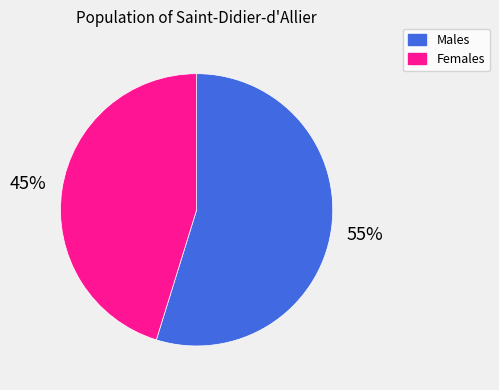

Which has a higher value, Males or Females?

Males